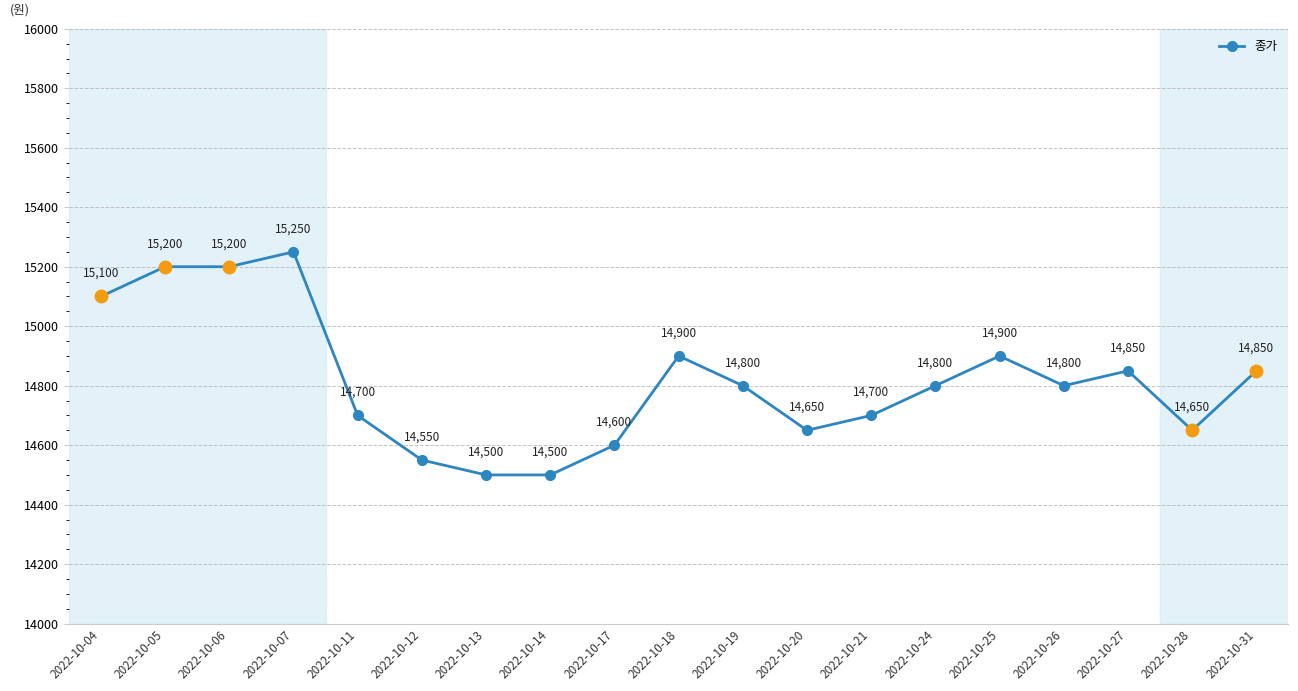

True or false: there are more than 0 points higher than both neighbors.

True